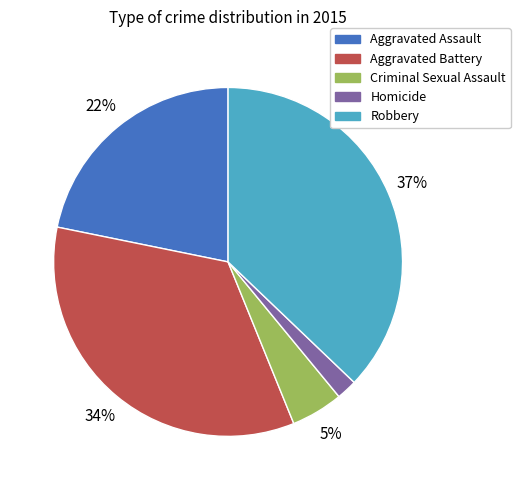

How many segments does this pie chart have?

5